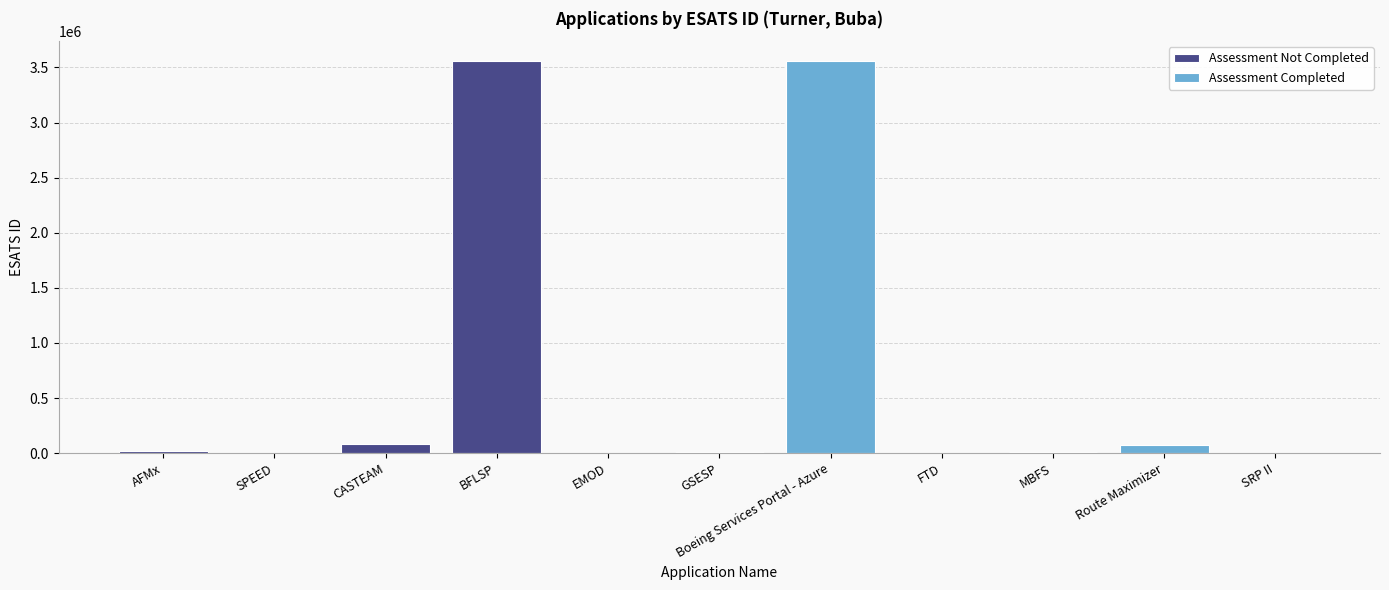

Reading left to right, what are all the values shown in this chart?

16227	4504	81192	3558144	1475	6044	3560318	4059	13933	71548	1621